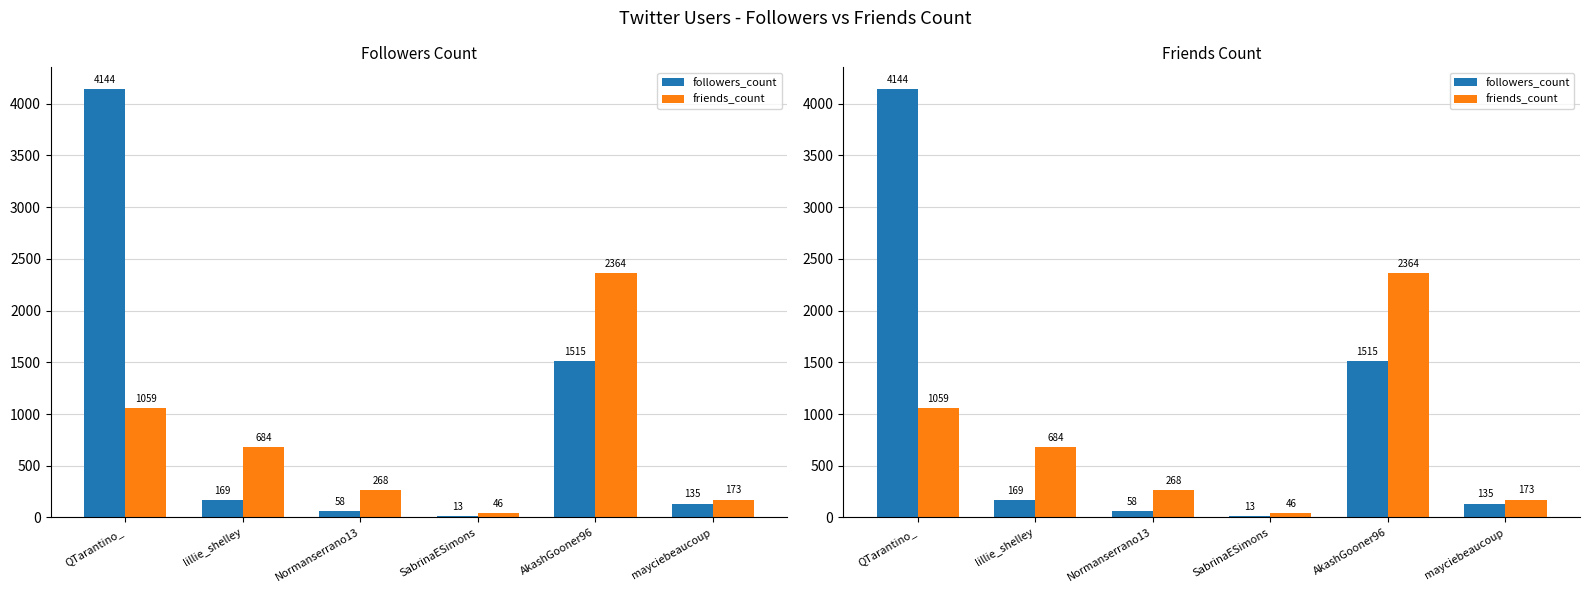

Where is friends_count nearest to the value 1205?

QTarantino_